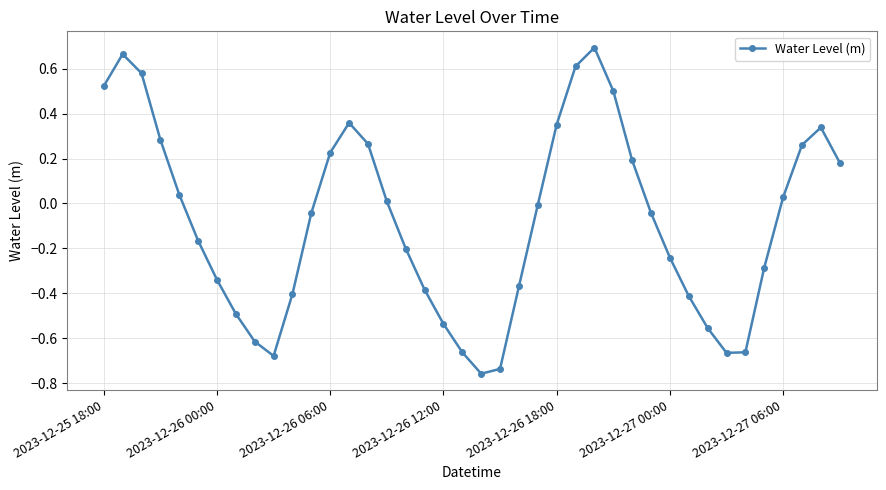

How many data points does each series have?

40